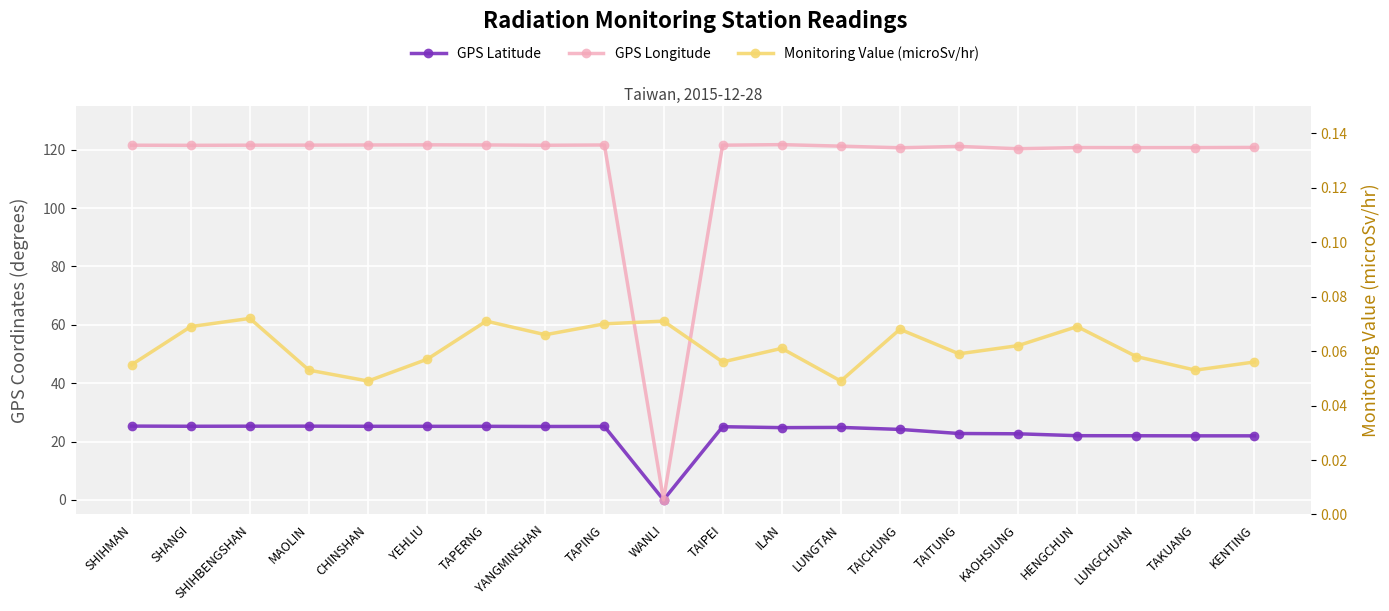

Is the value of GPS Latitude at WANLI greater than the value of Monitoring Value (microSv/hr) at TAPERNG?

No